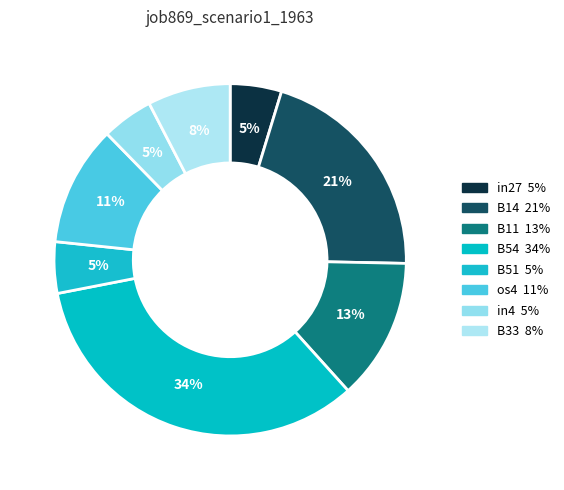

How many segments does this pie chart have?

8